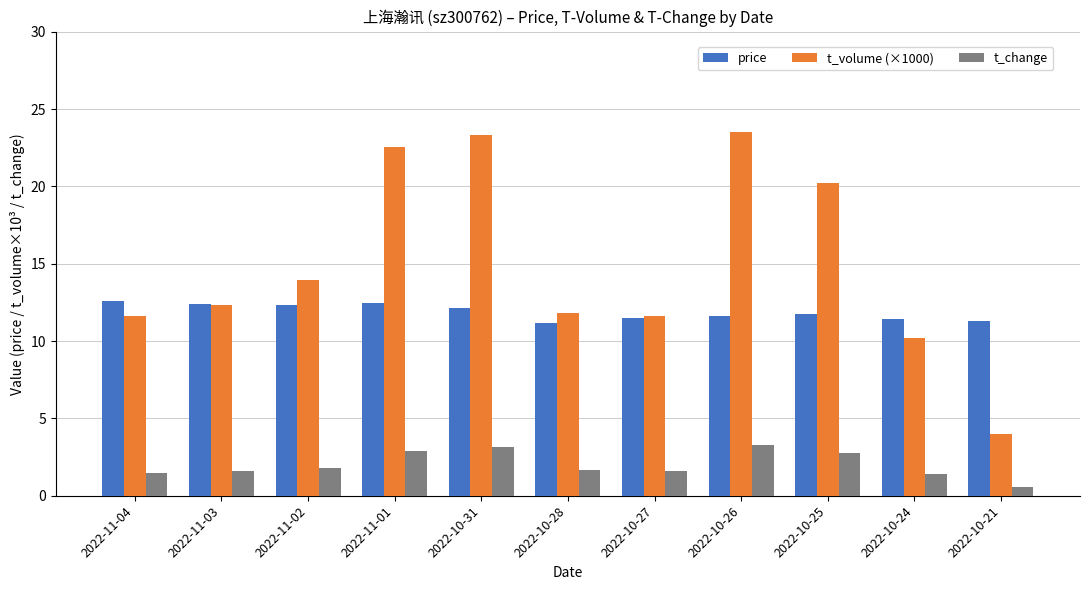

Which series has the widest spread of values?

t_volume (×1000)